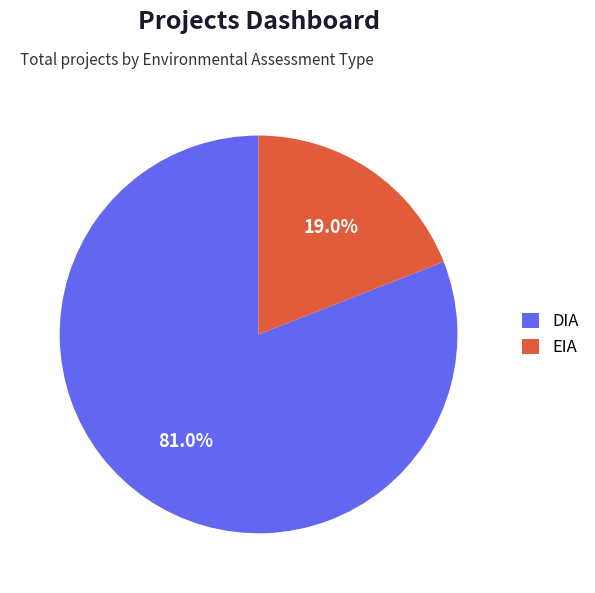

What is the largest slice in the pie chart?

DIA